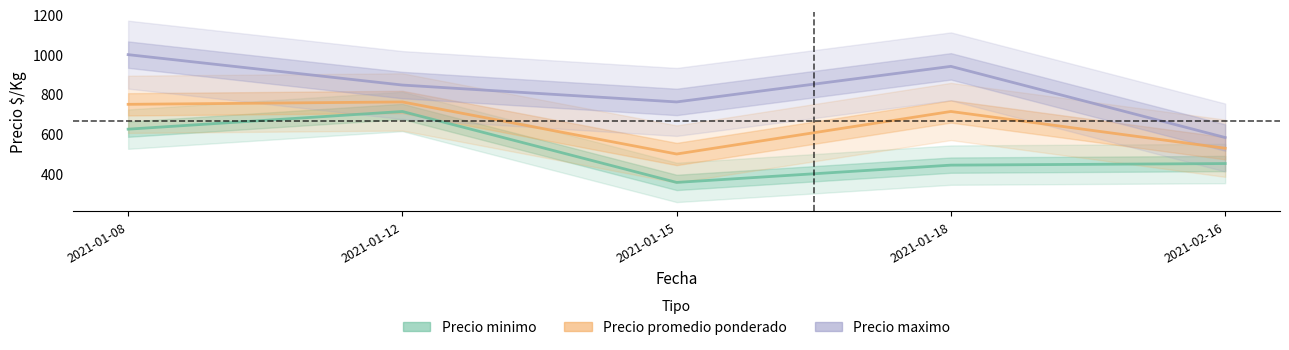

What is the sum of the Precio maximo values at 2021-01-15 and 2021-01-08?

1762